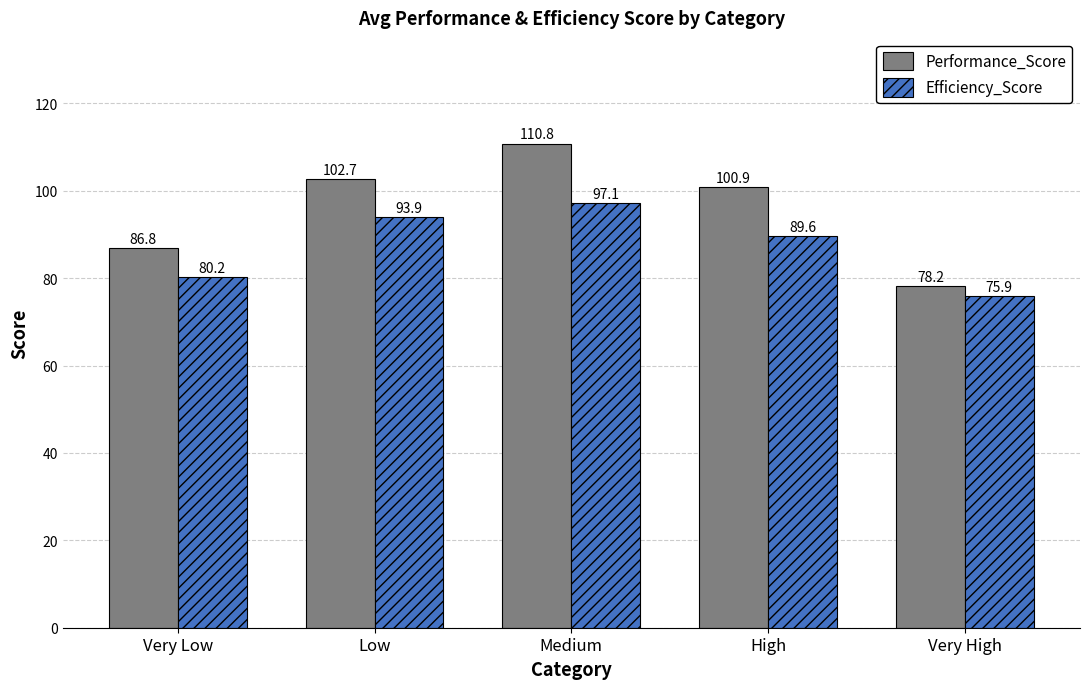

Rank the categories by Efficiency_Score value from lowest to highest.

Very High, Very Low, High, Low, Medium